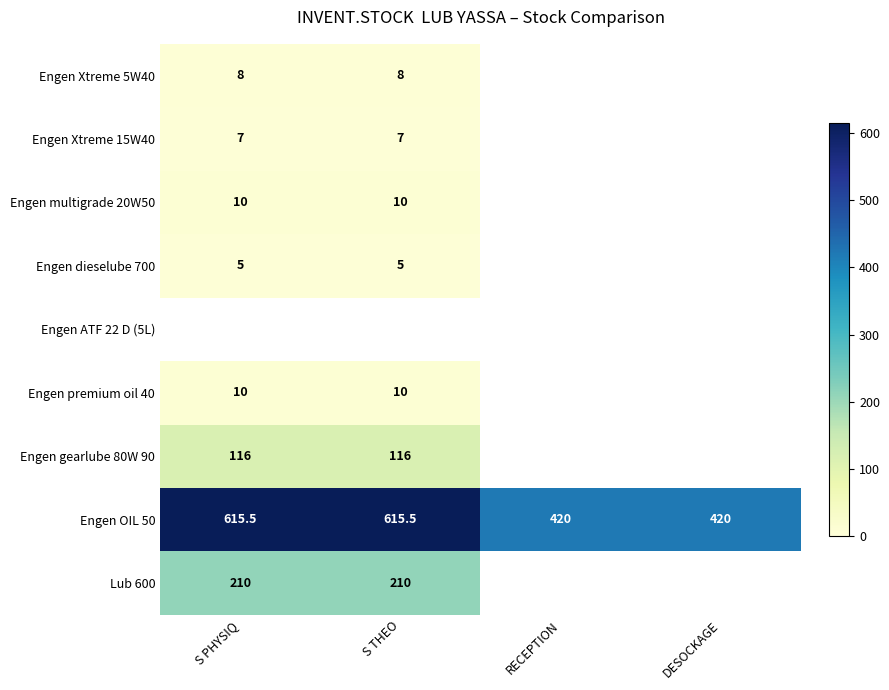

How many values in the Engen OIL 50 series are below 615?

2